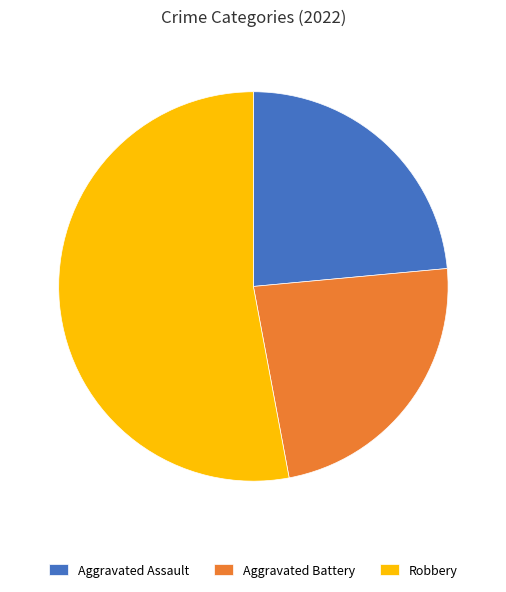

What is the largest slice in the pie chart?

Robbery